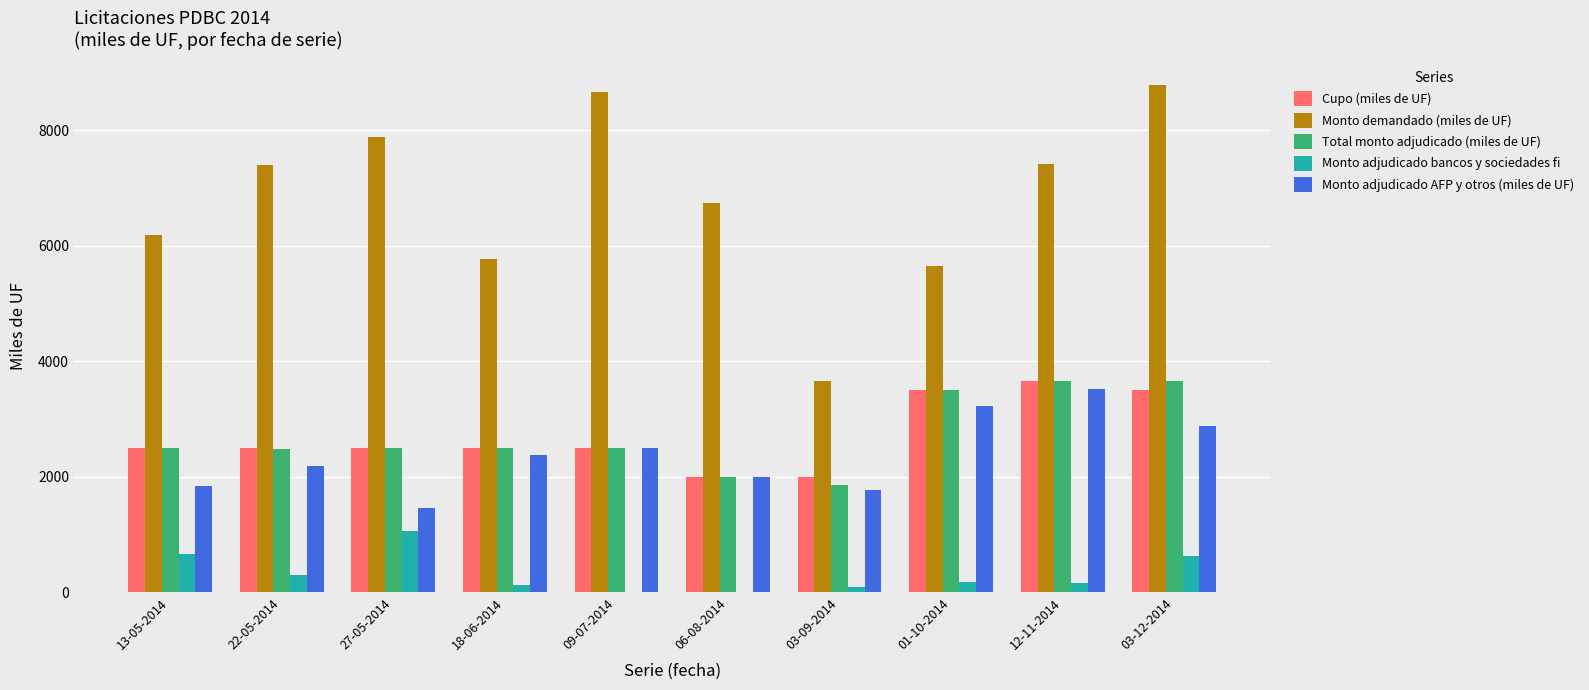

What is the sum of all Total monto adjudicado (miles de UF) values?

27150